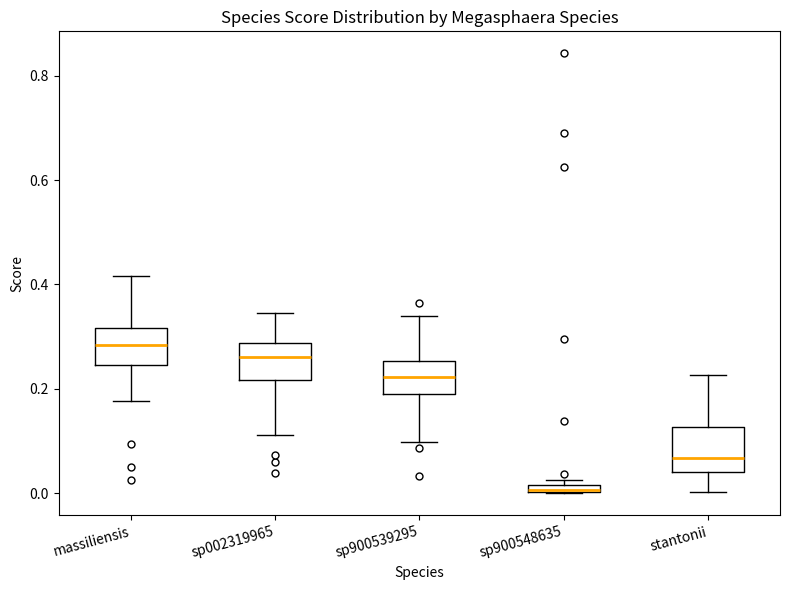

Which box's median line is the lowest?

sp900548635